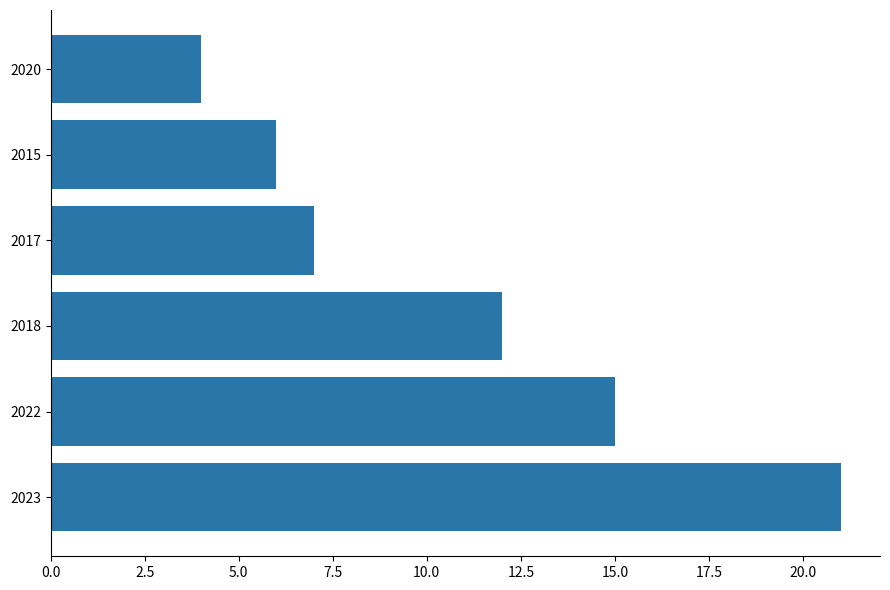

How many series are shown in this chart?

1